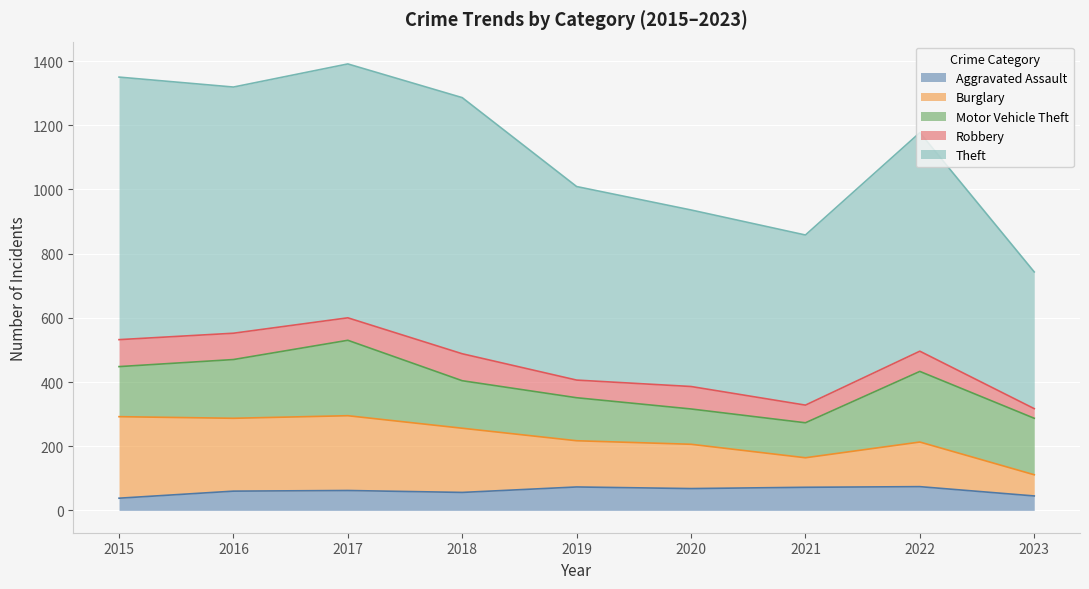

The value of Aggravated Assault at 2017 is 62. True or false?

True